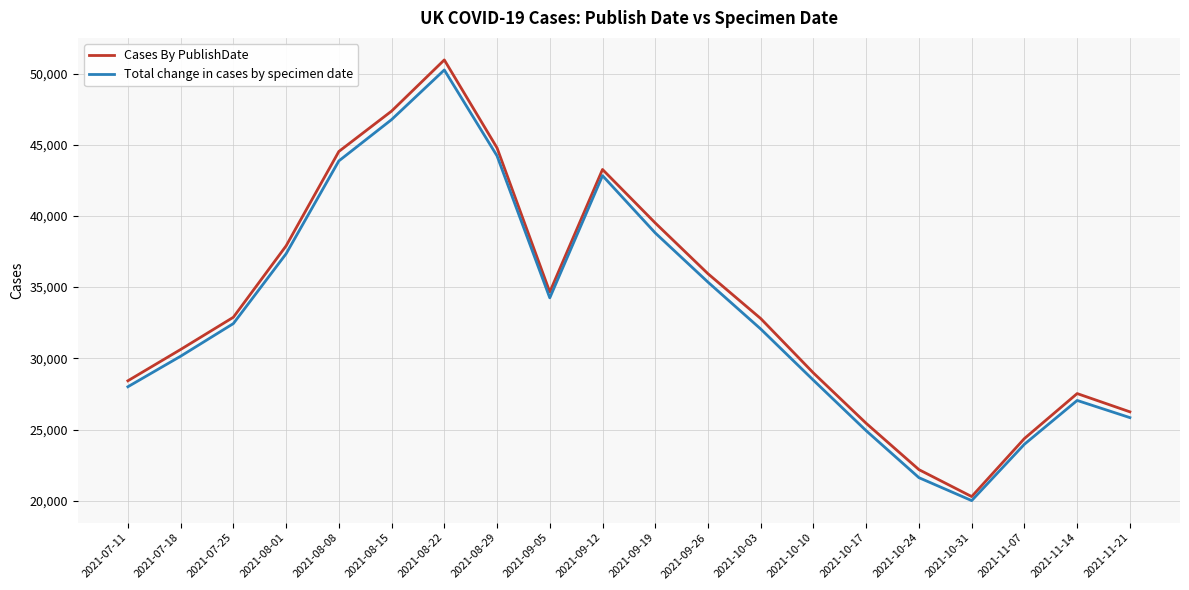

What is the spread (max minus min) of values at 2021-11-14?

483